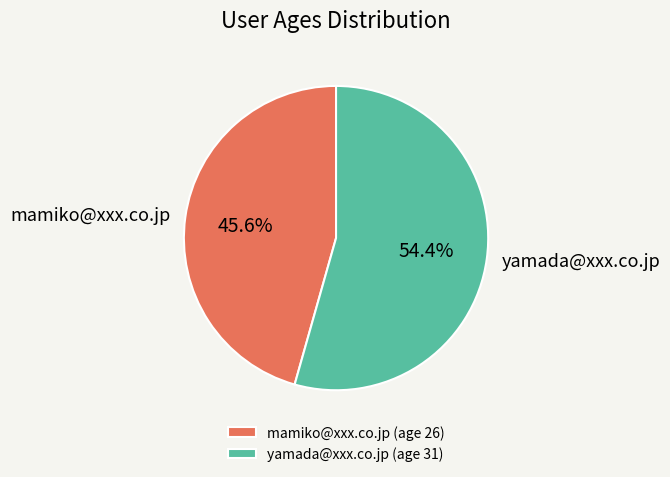

Is the sum of yamada@xxx.co.jp and mamiko@xxx.co.jp greater than half?

Yes